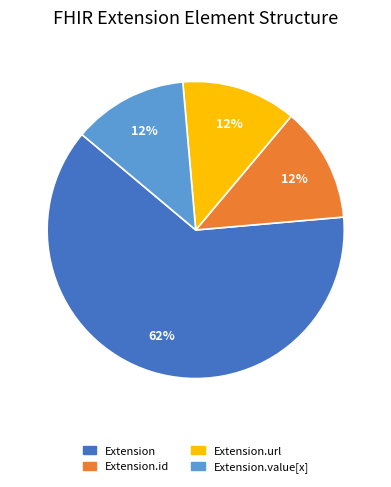

To the nearest percent, what is the average slice percentage?

25%